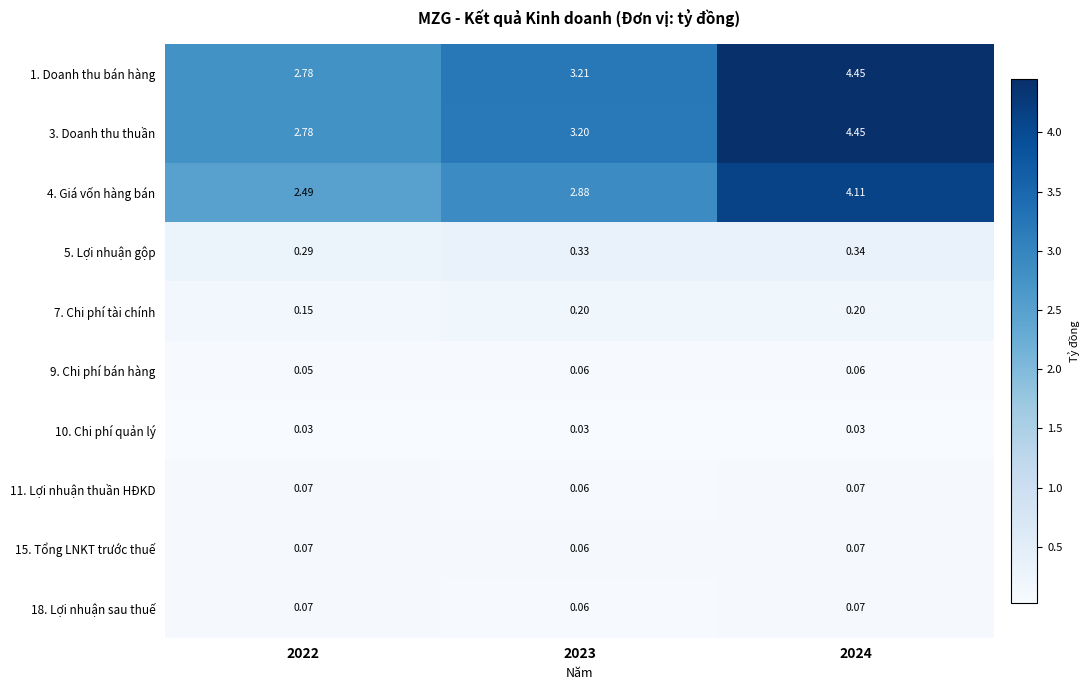

Is the value of 4. Giá vốn hàng bán at 2022 greater than the value of 5. Lợi nhuận gộp at 2023?

Yes